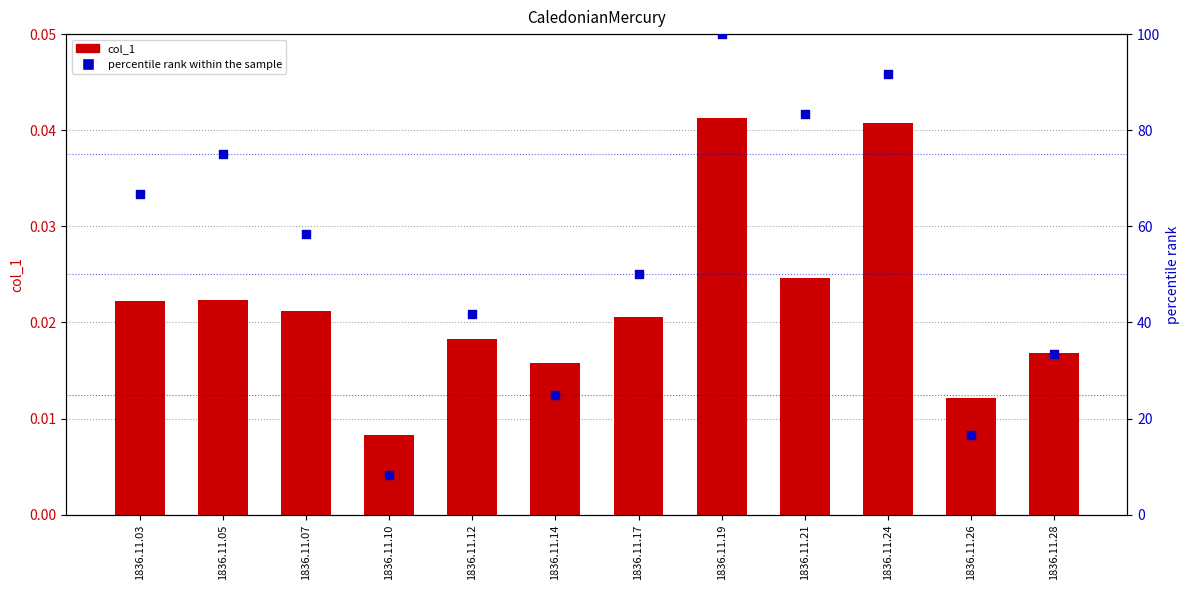

Is the value of col_1 at 1836.11.26 greater than the value of percentile rank within the sample at 1836.11.12?

No